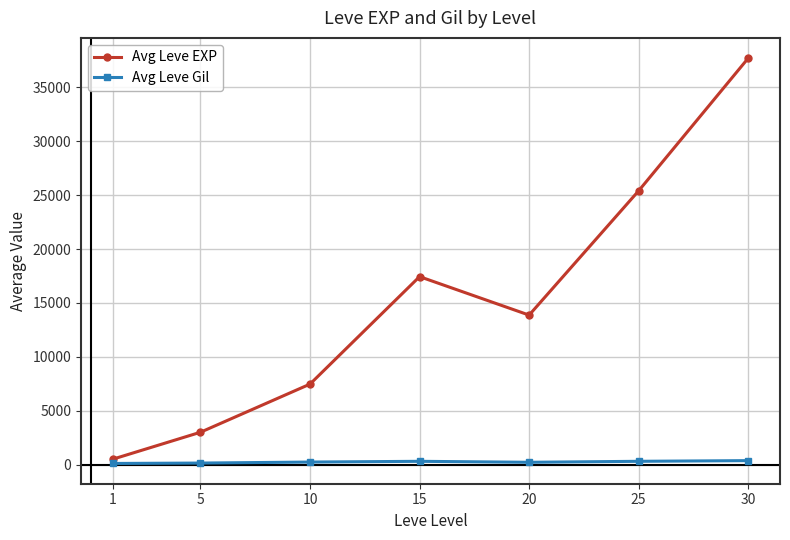

Where does the Avg Leve EXP series first go above 13876?

15